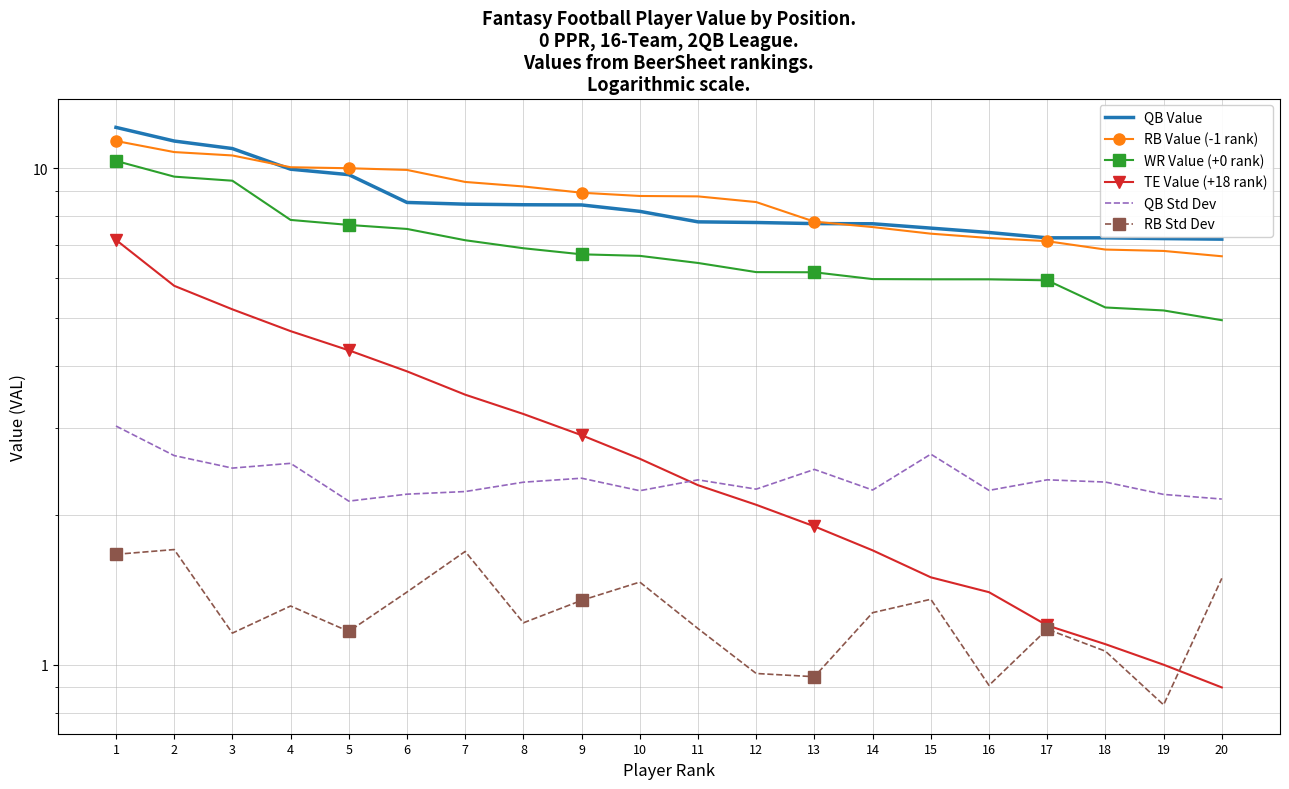

Is it true that RB Std Dev equals 0.8 at 4?

False